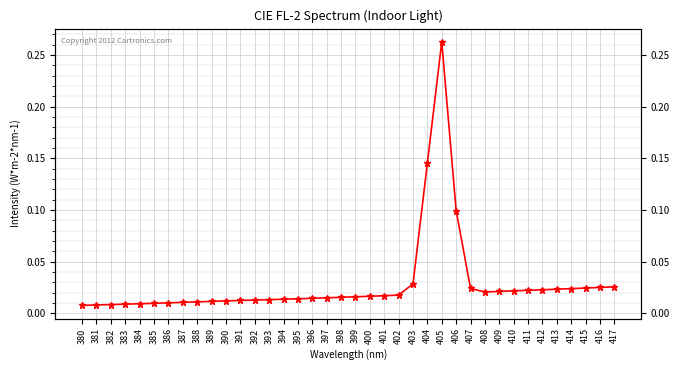

How many lines are shown in the chart?

1